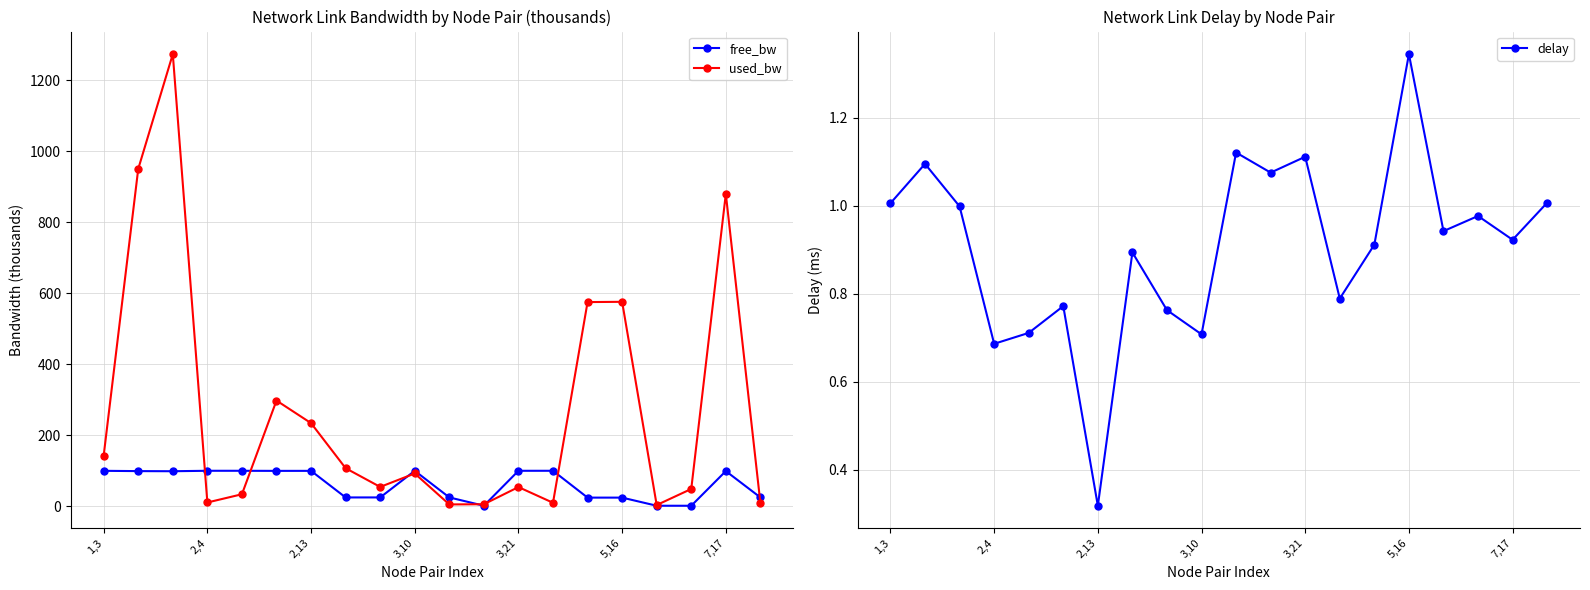

At which label is used_bw closest to 638?

5,16